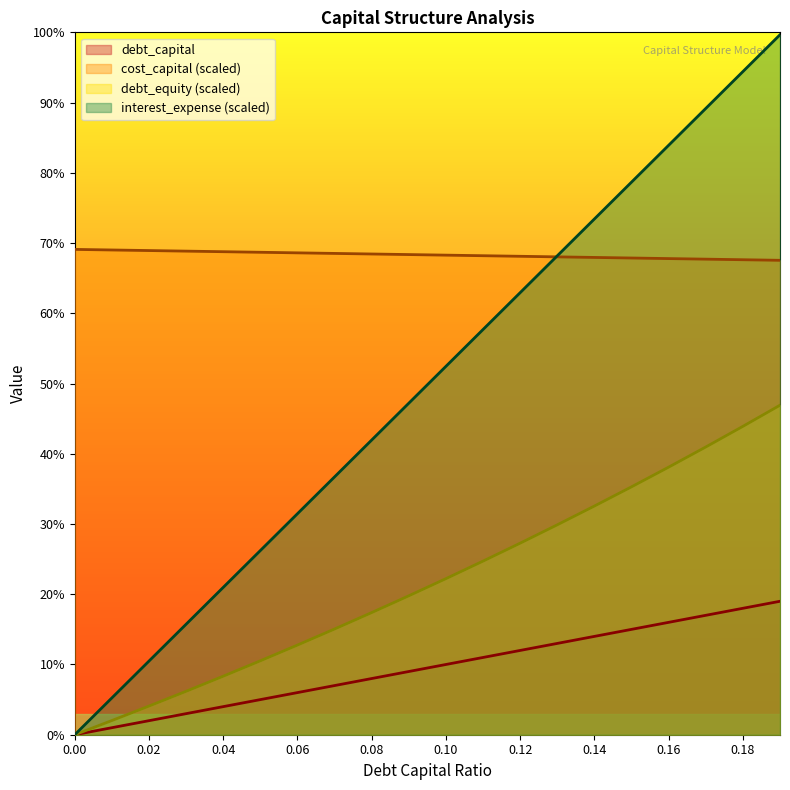

What is the label of the 14th point from the left?

0.13